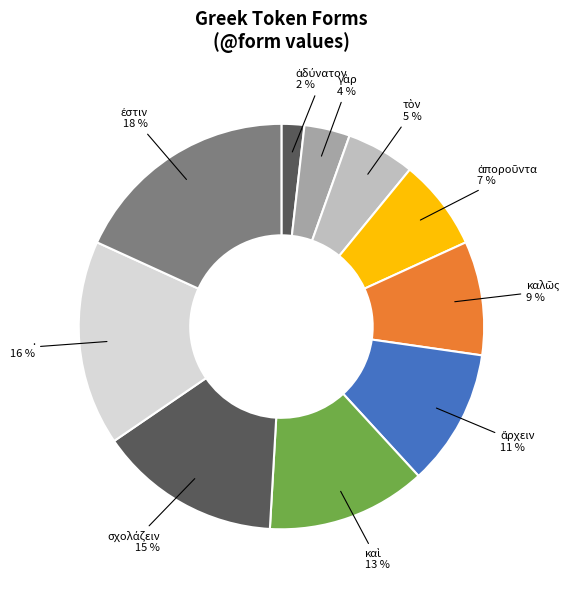

Count the number of slices in the pie.

10